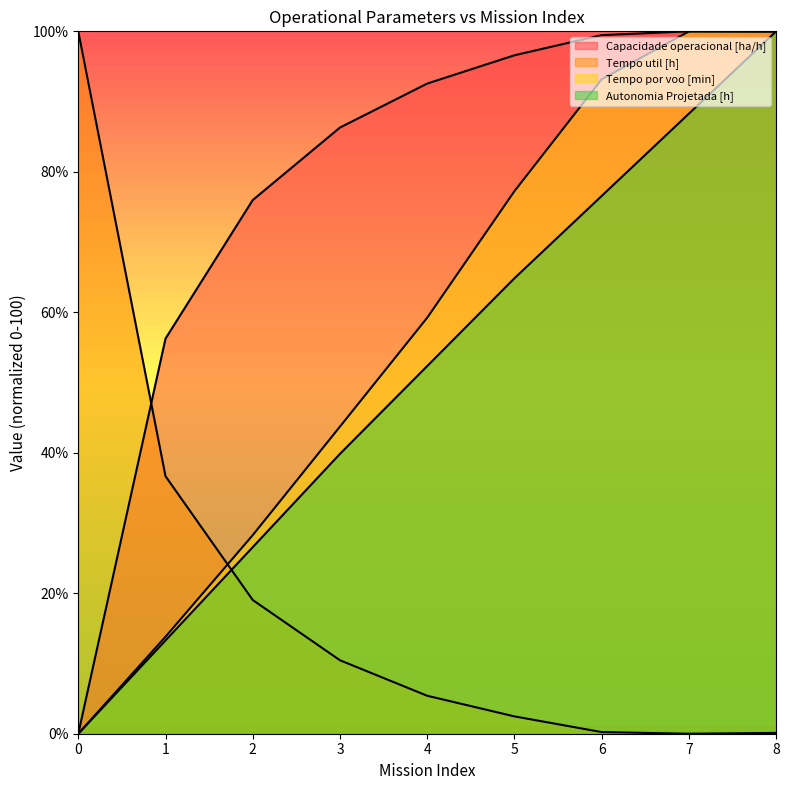

List the series in order of their peak value, lowest first.

Capacidade operacional [ha/h], Tempo util [h], Tempo por voo [min], Autonomia Projetada [h]